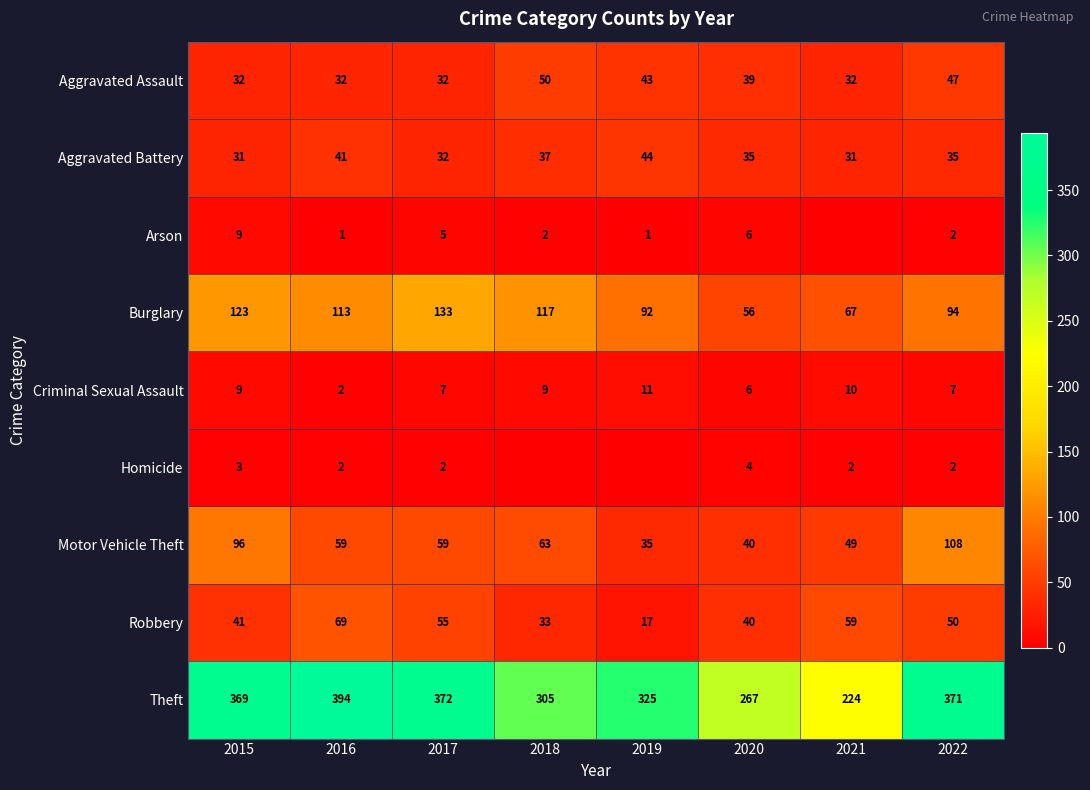

Between 2015 and 2016, which series saw the biggest shift?

Motor Vehicle Theft